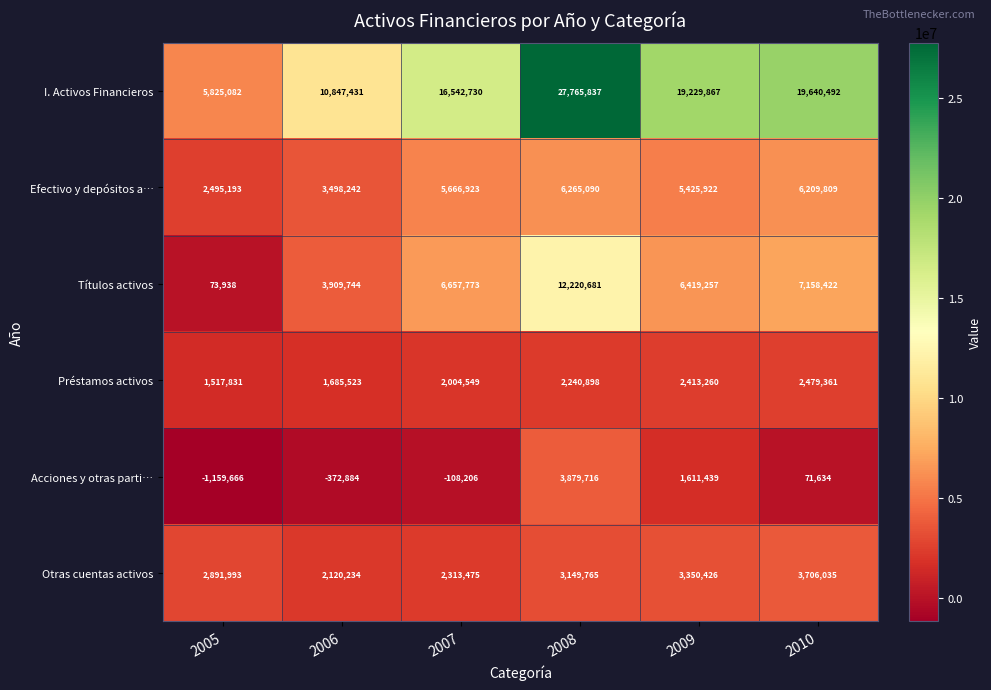

How many categories are shown in the chart?

6